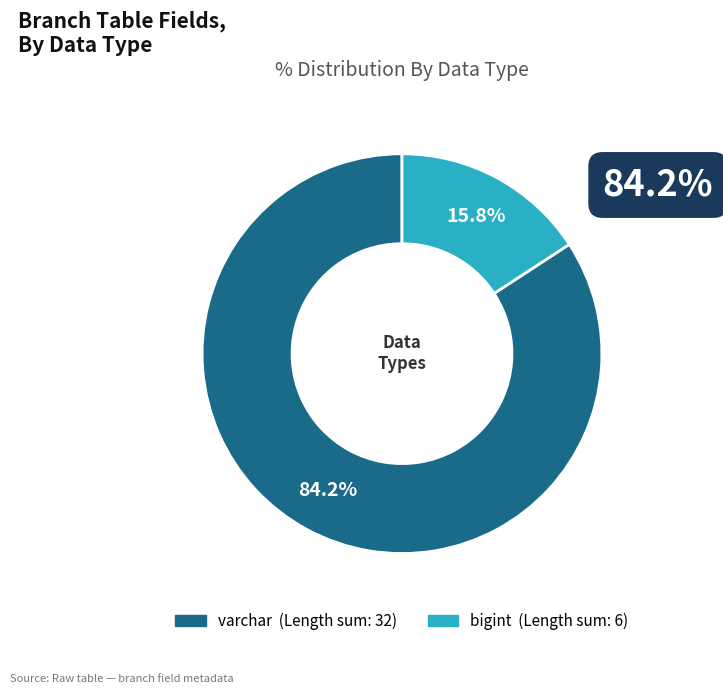

What percentage is the varchar slice, to the nearest percent?

84%